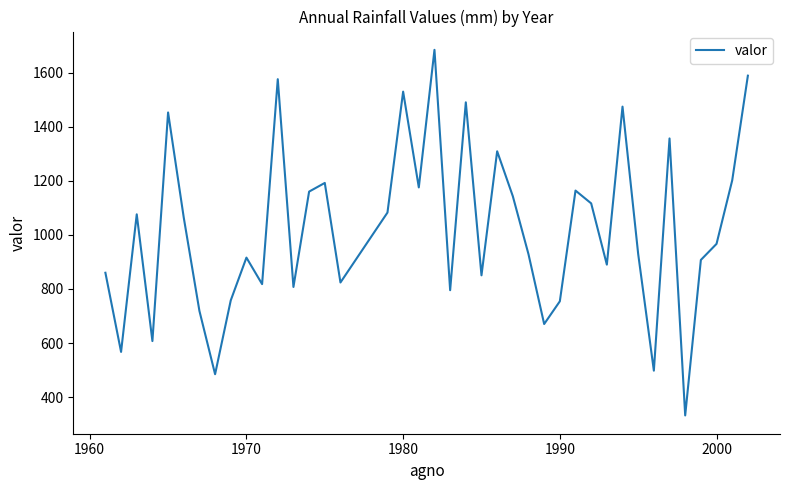

What is the minimum value shown in the chart?

332.6